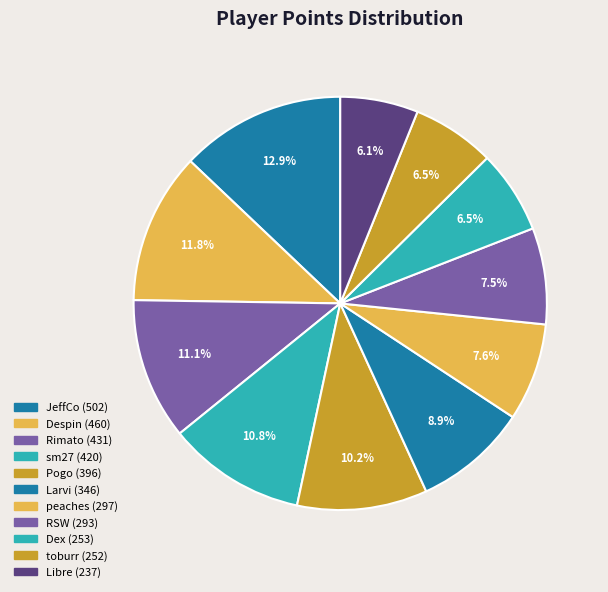

What is the largest slice in the pie chart?

JeffCo